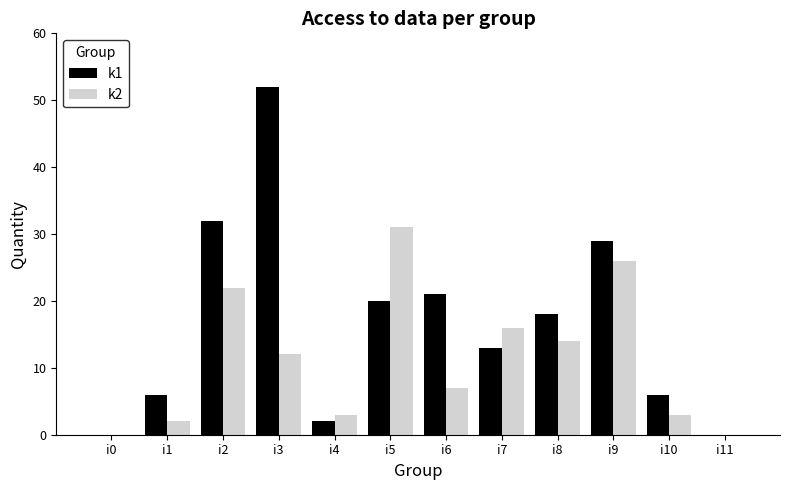

Which category has the highest value in the k1 series?

i3